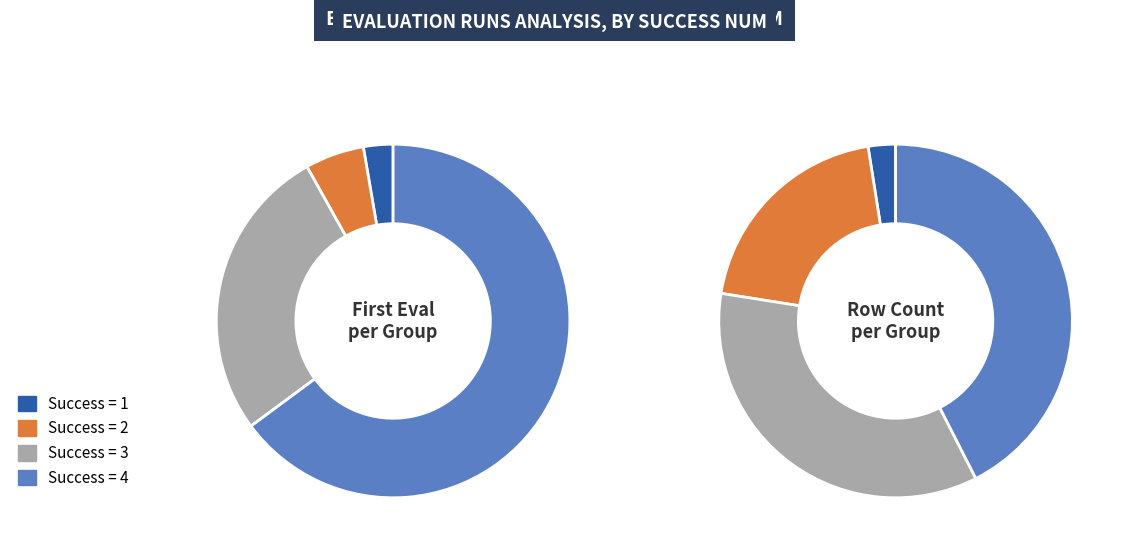

Is it true that 1 is 3% of the pie?

True